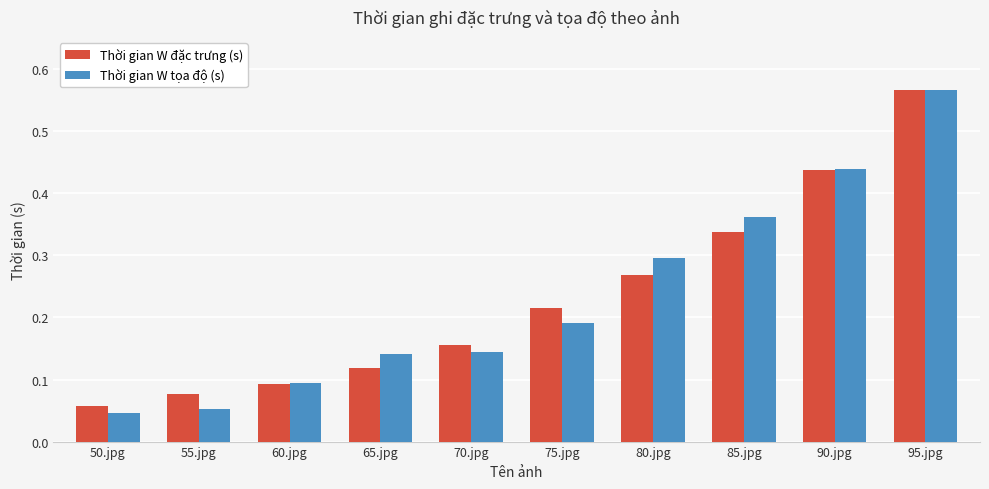

The value of Thời gian W đặc trưng (s) at 80.jpg is 0.1. True or false?

False